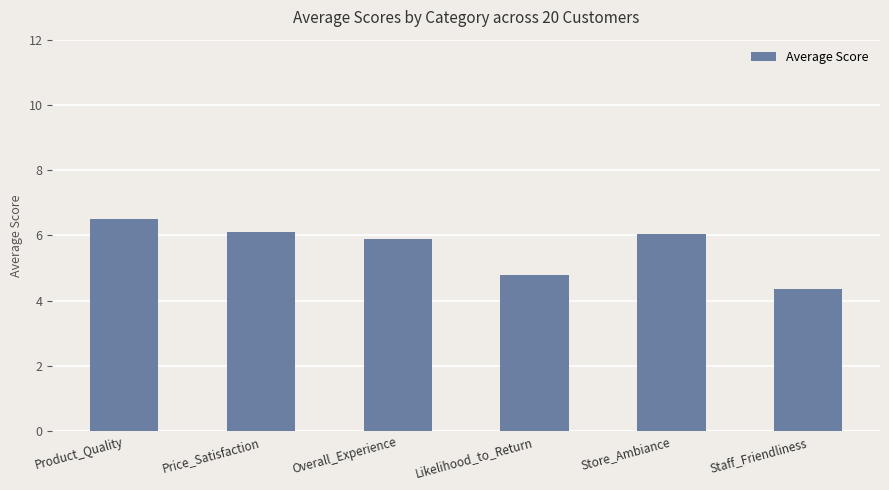

Which label corresponds to the largest value in the chart?

Product_Quality